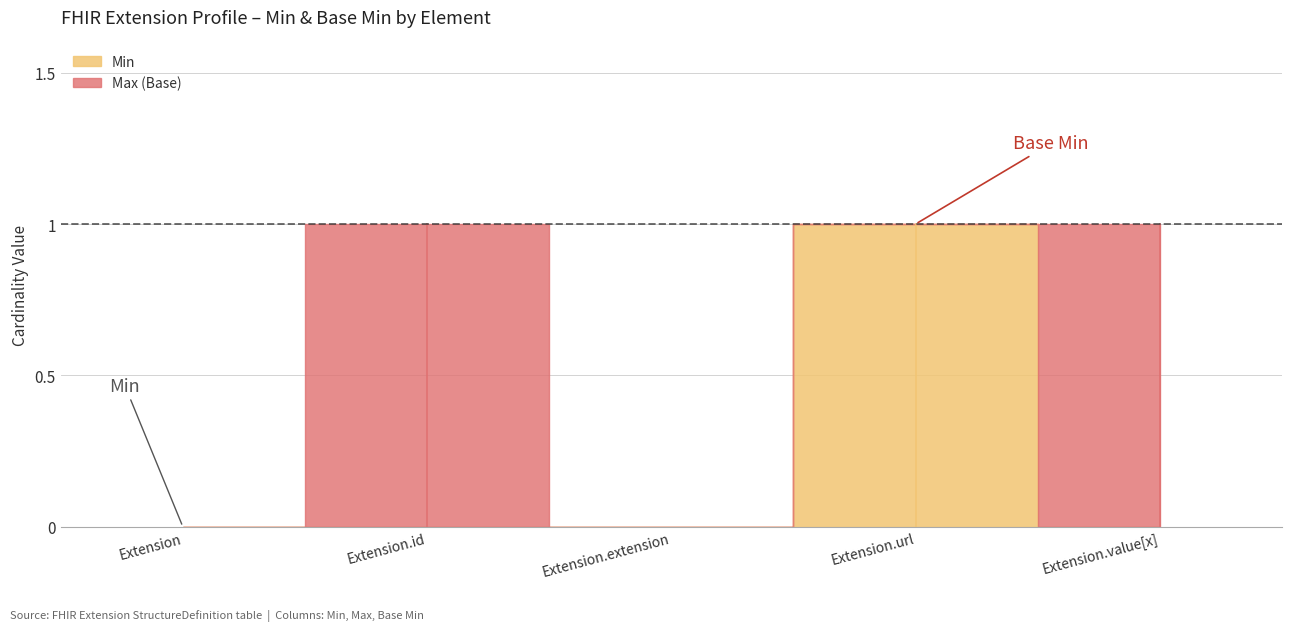

What is the label of the 3rd point from the right?

Extension.extension